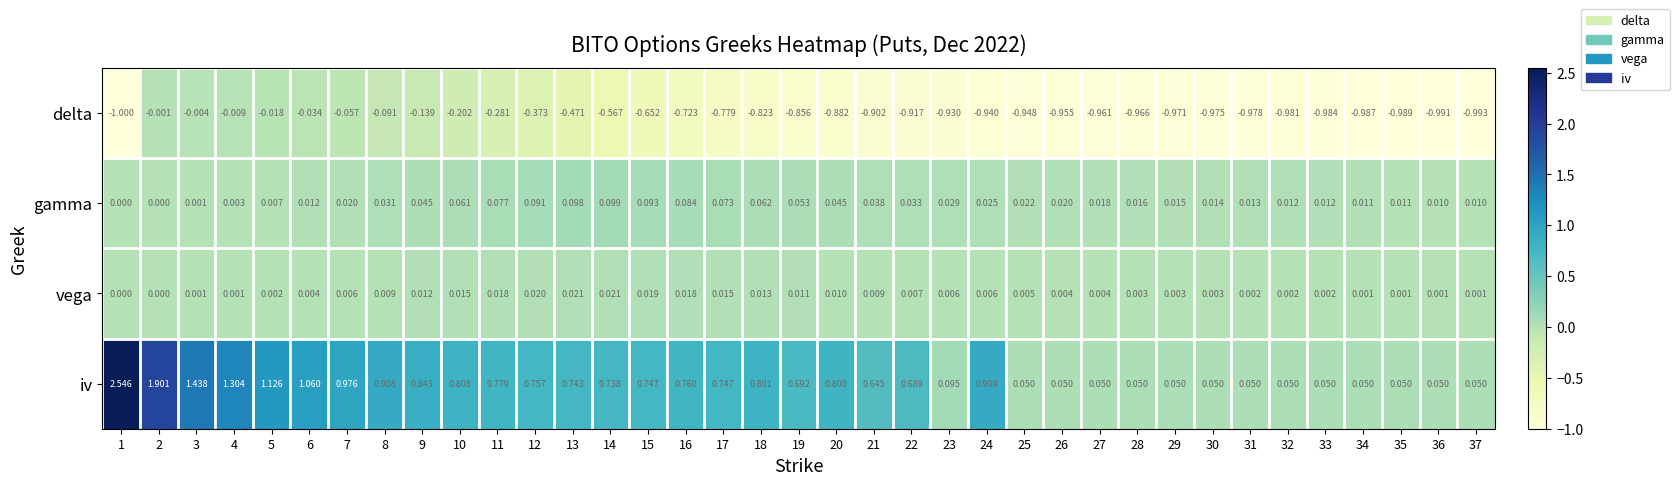

Is the value of vega at 27 greater than the value of delta at 5?

Yes